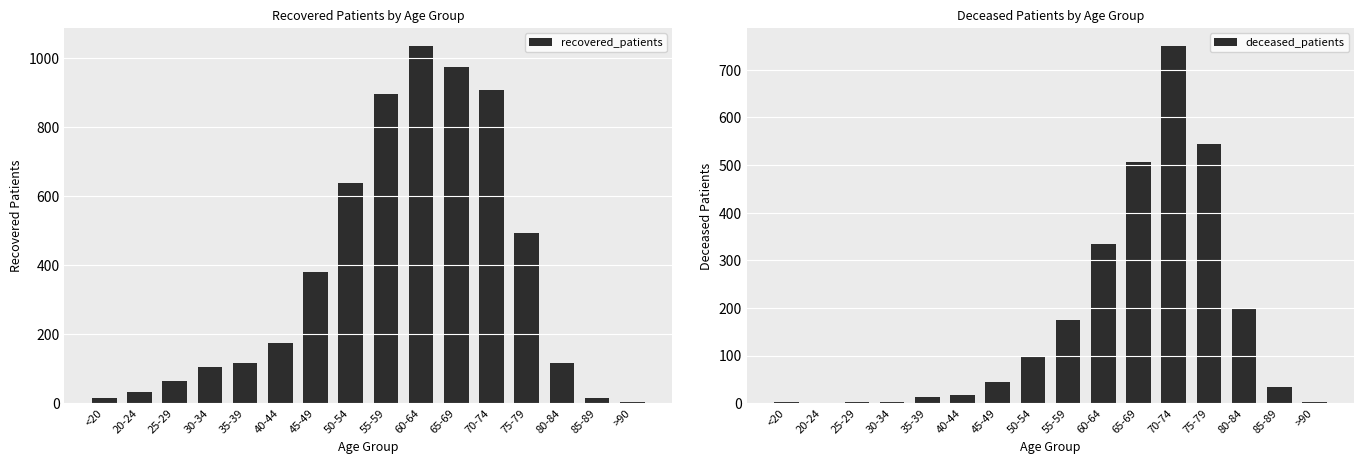

List the labels in order of recovered_patients value, smallest first.

>90, 85-89, <20, 20-24, 25-29, 30-34, 35-39, 80-84, 40-44, 45-49, 75-79, 50-54, 55-59, 70-74, 65-69, 60-64